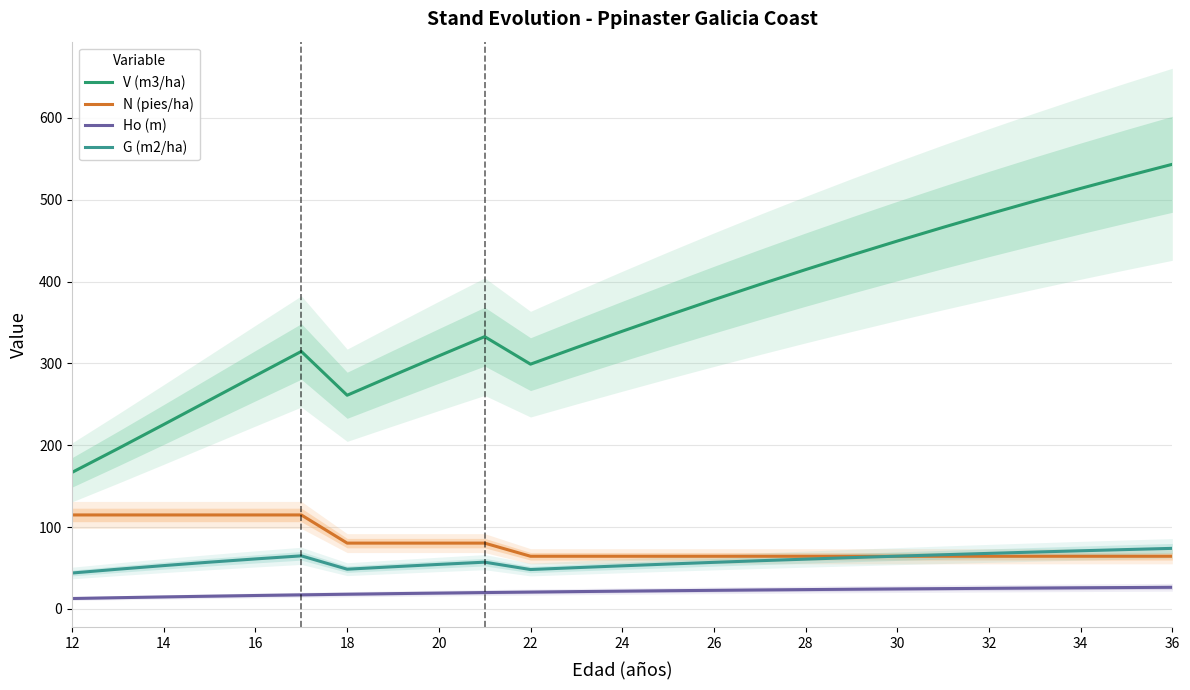

True or false: V (m3/ha) and Ho (m) cross at least once.

False